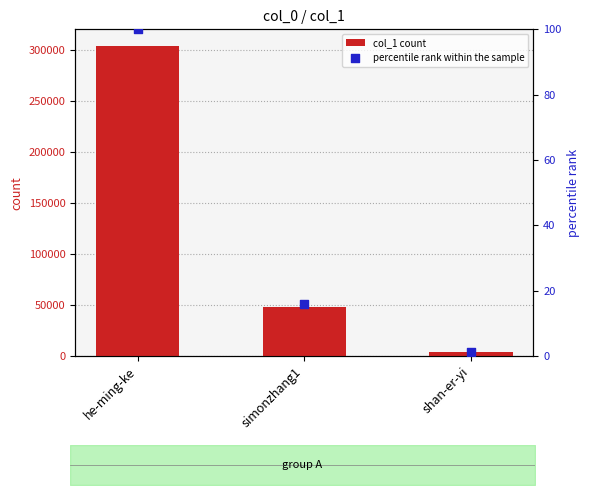

At how many categories does at least one series exceed 162371?

1